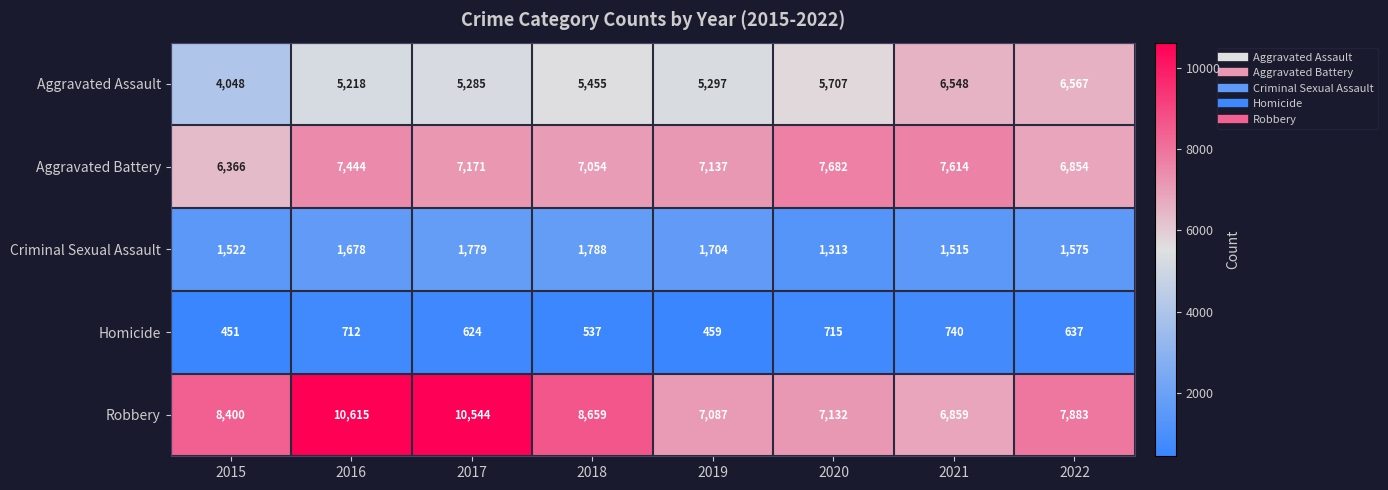

What is the smallest value displayed?

451